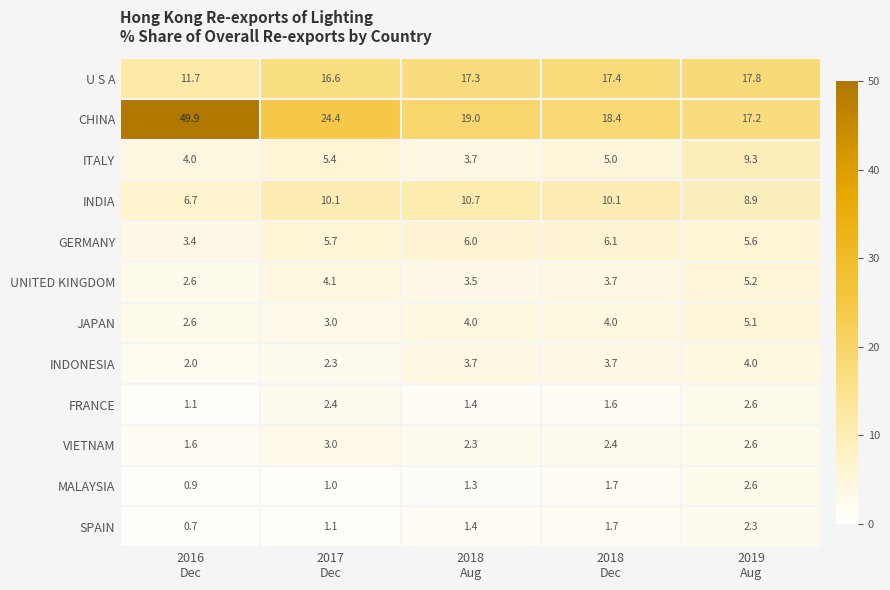

Which series has the widest spread of values?

CHINA